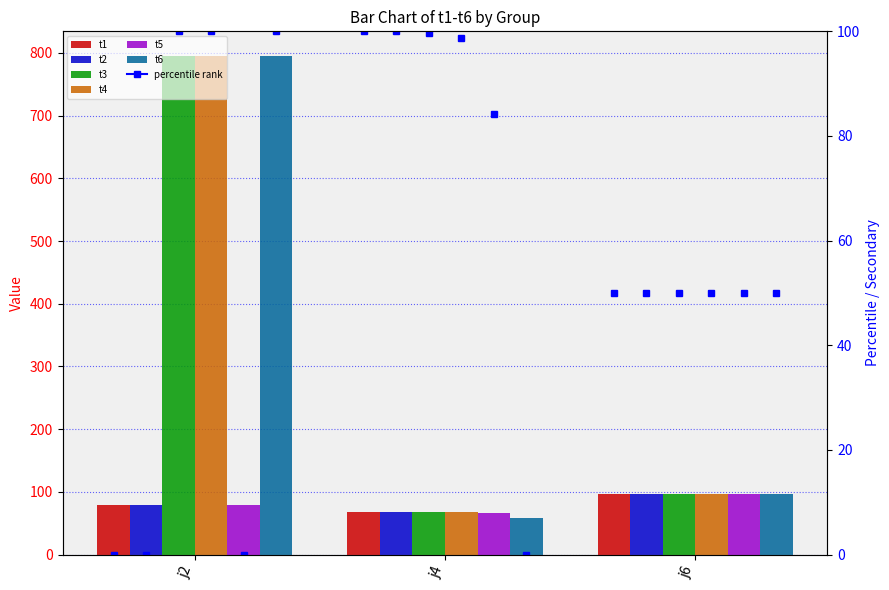

What are all the series names shown in the legend?

t1, t2, t3, t4, t5, t6